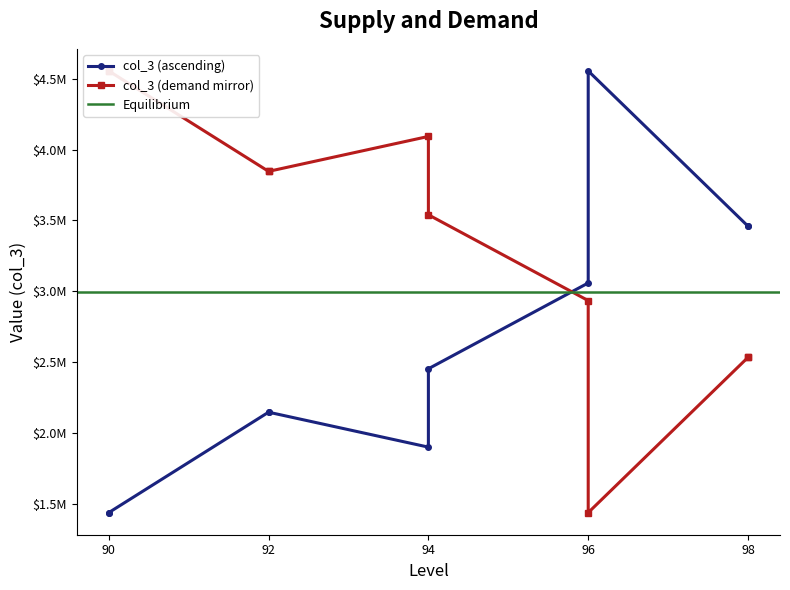

At which category does the data reach its first local peak?

96